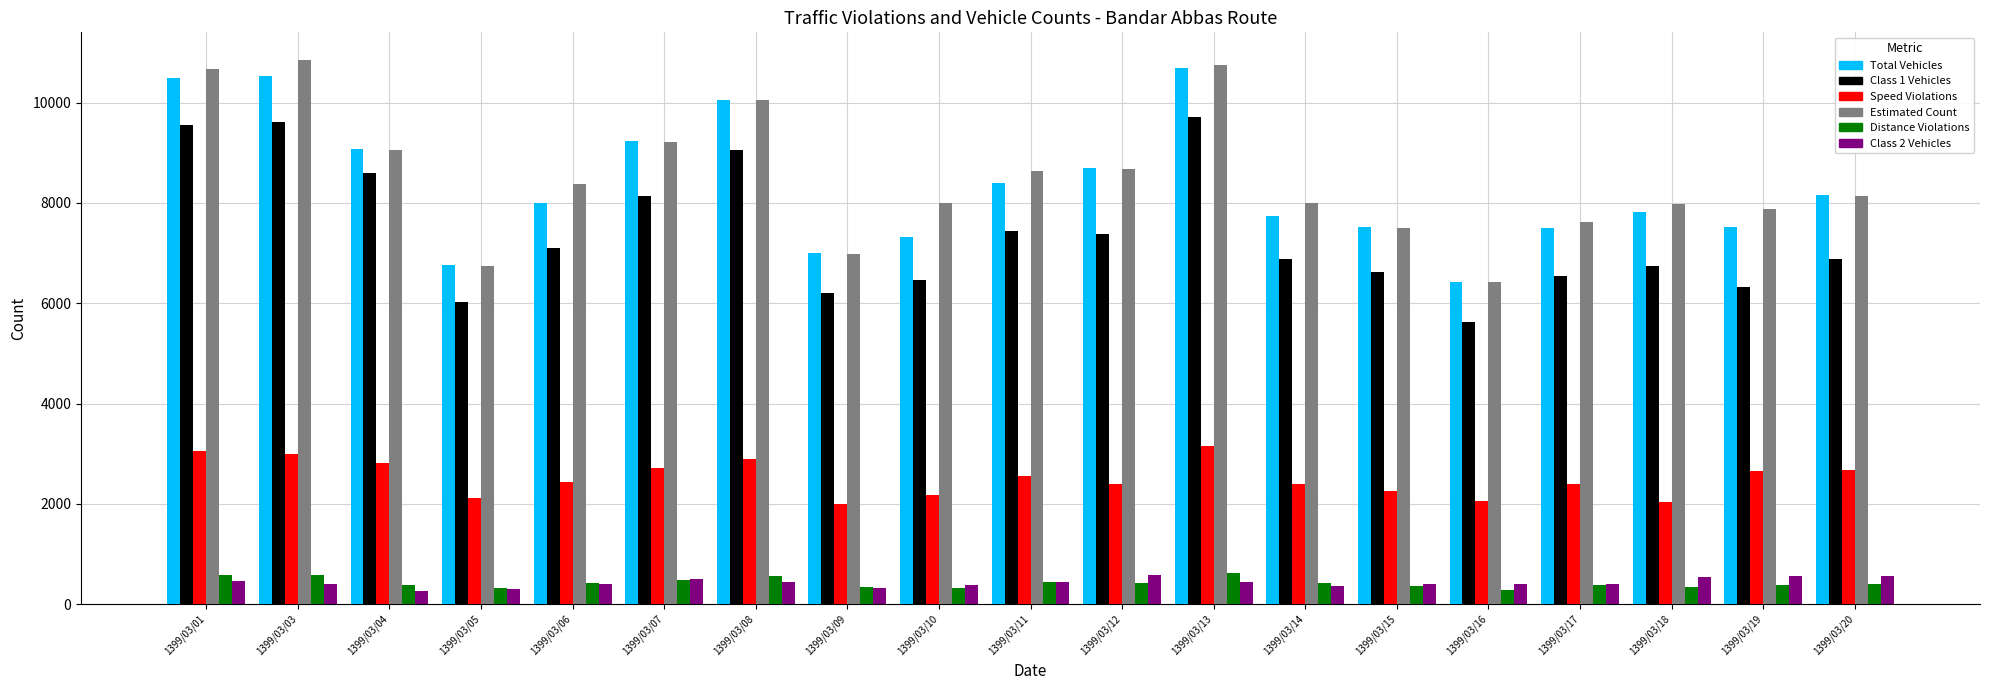

What is the total value across all series at 1399/03/17?

24837